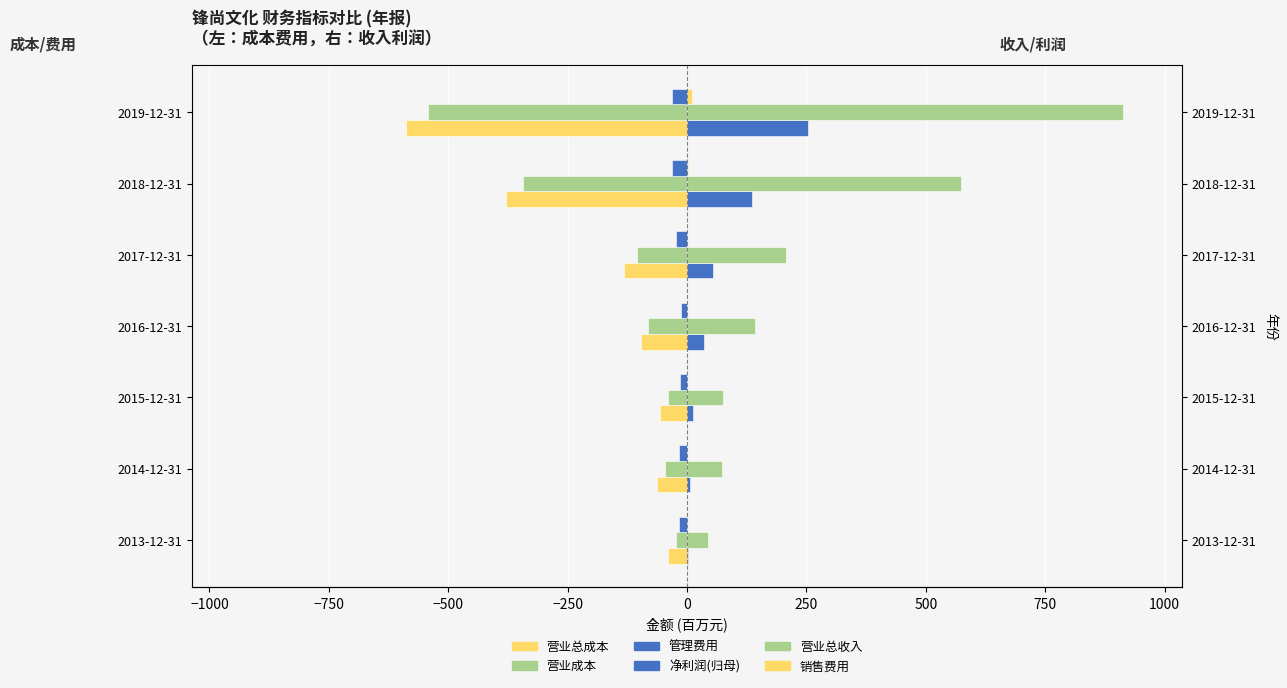

Which series has the largest total across all categories?

营业总收入